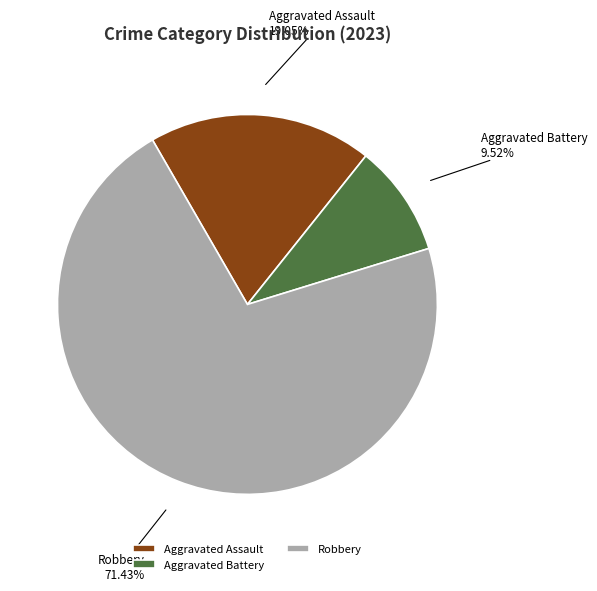

To the nearest percent, what is the average slice percentage?

33%